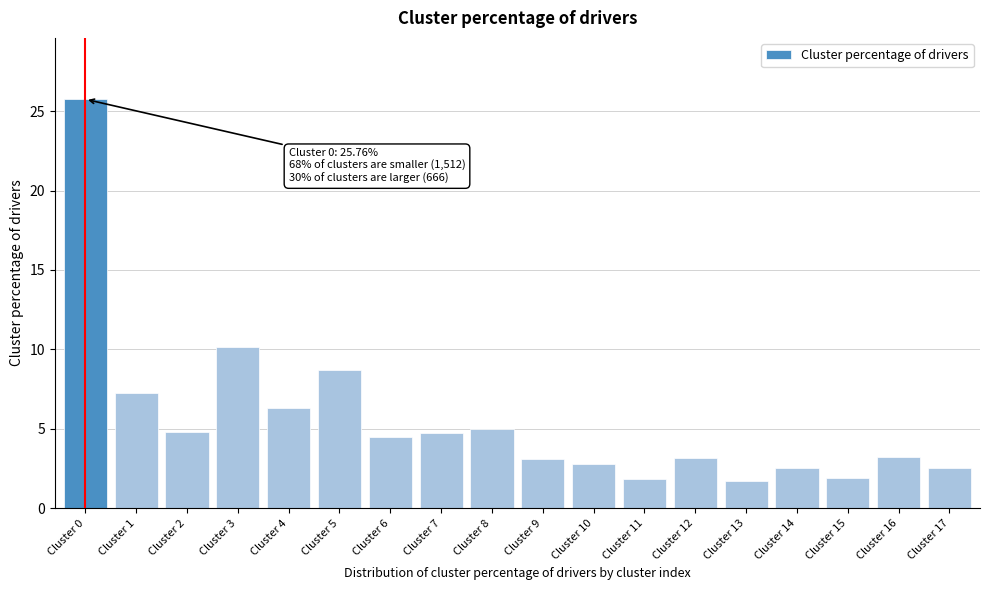

What is the value of the 17th bar from the left?

3.2